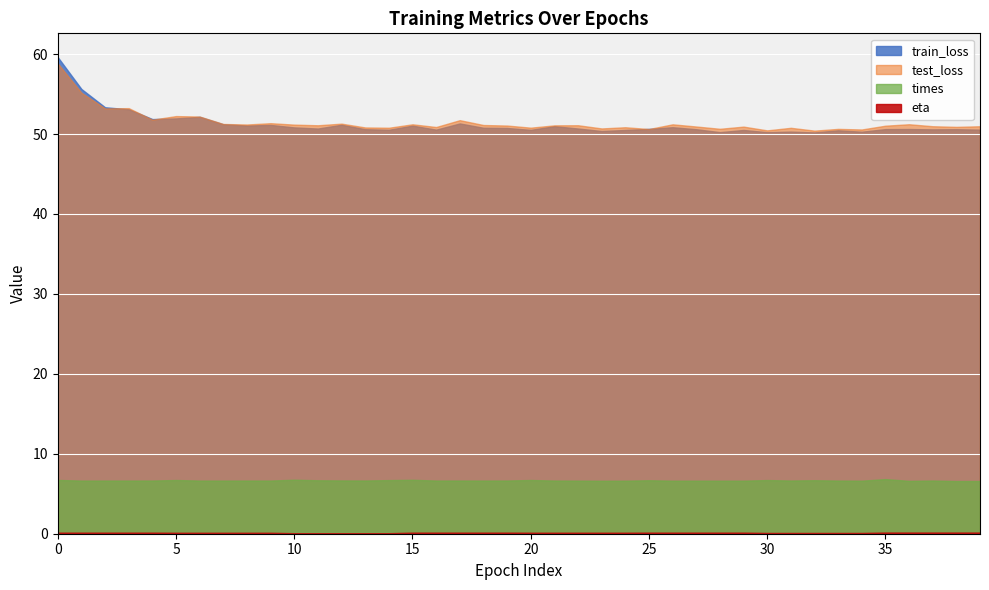

How many data points in test_loss are above 51?

22